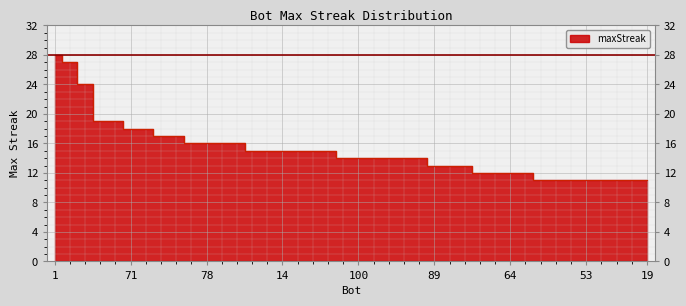

What is the difference between the maximum and second lowest values?

17